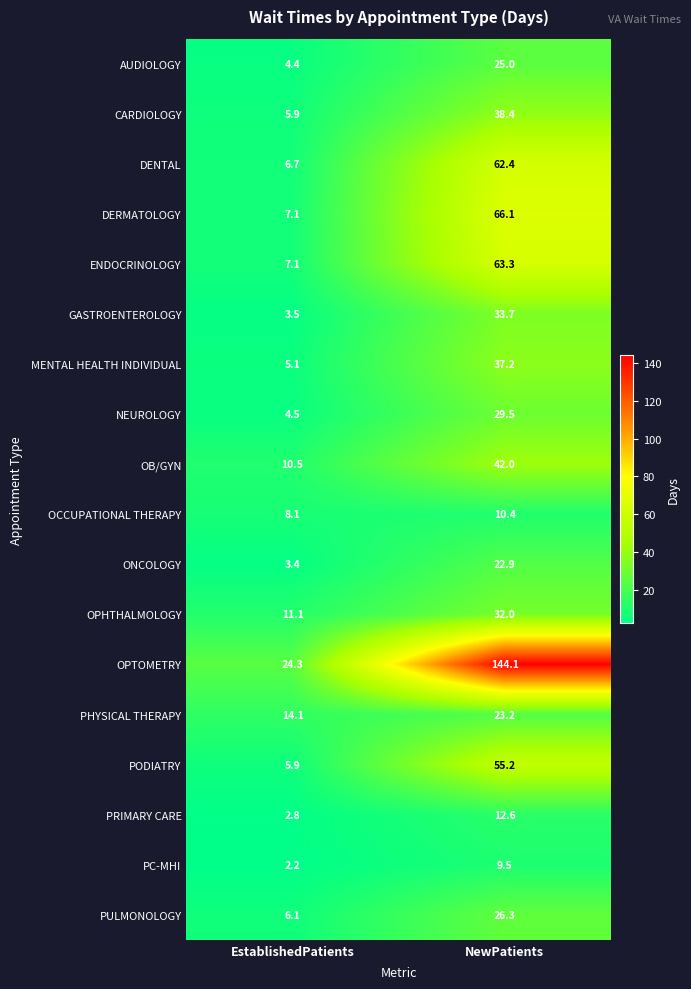

True or false: OPTOMETRY has a value of 144.1 at NewPatients.

True